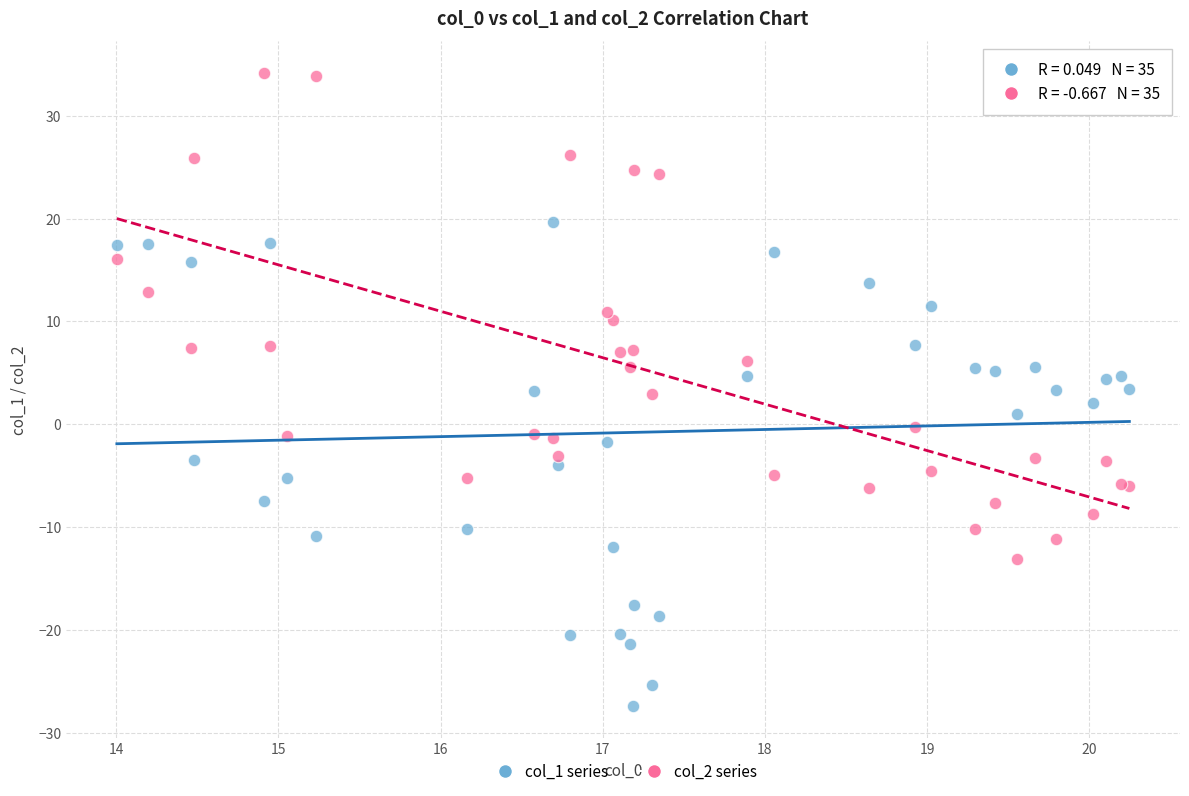

Which series contains the lowest Y value?

col_1 series